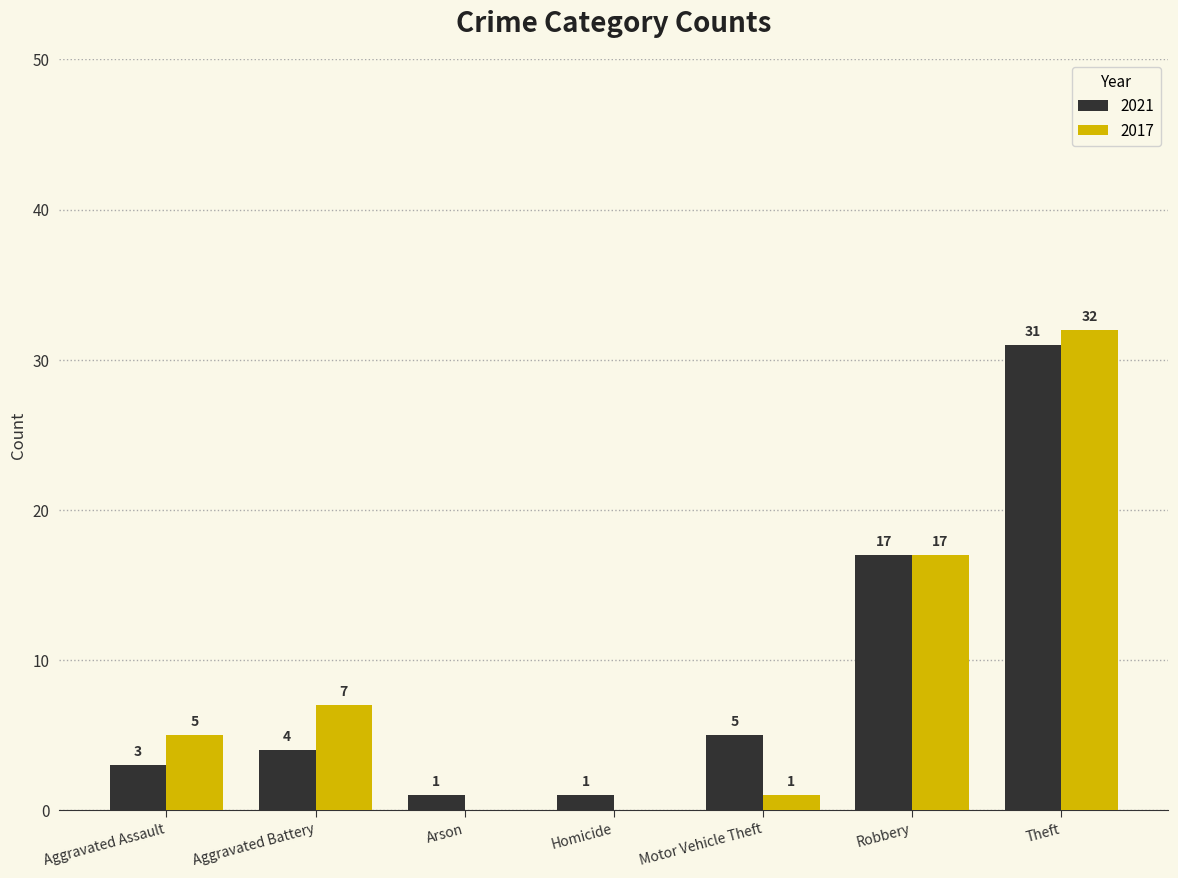

What is the sum of all 2021 values?

62